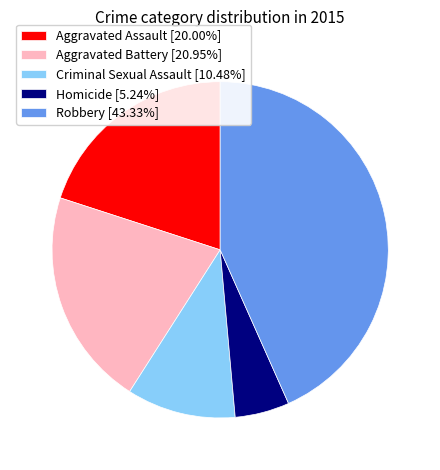

What is the ratio of the value at Criminal Sexual Assault [10.48%] to the value at Aggravated Battery [20.95%]?

0.5